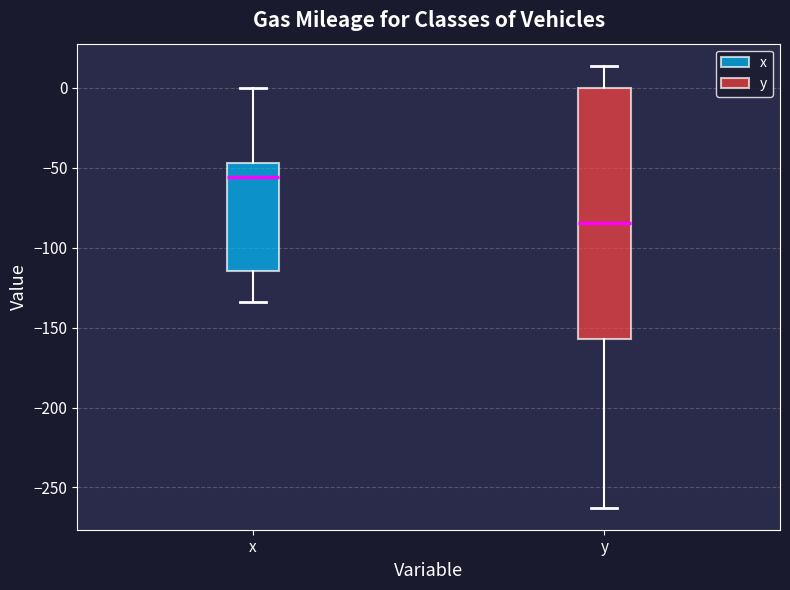

Reading left to right, read every box against the y-axis: the position of its median line, the range the box covers, and the ends of its whiskers. The values are not printed on the chart, so give them approximately, as read against the axis.

x: median -55, box -115 to -45, whiskers -135 to 0
y: median -85, box -155 to 0, whiskers -265 to 15